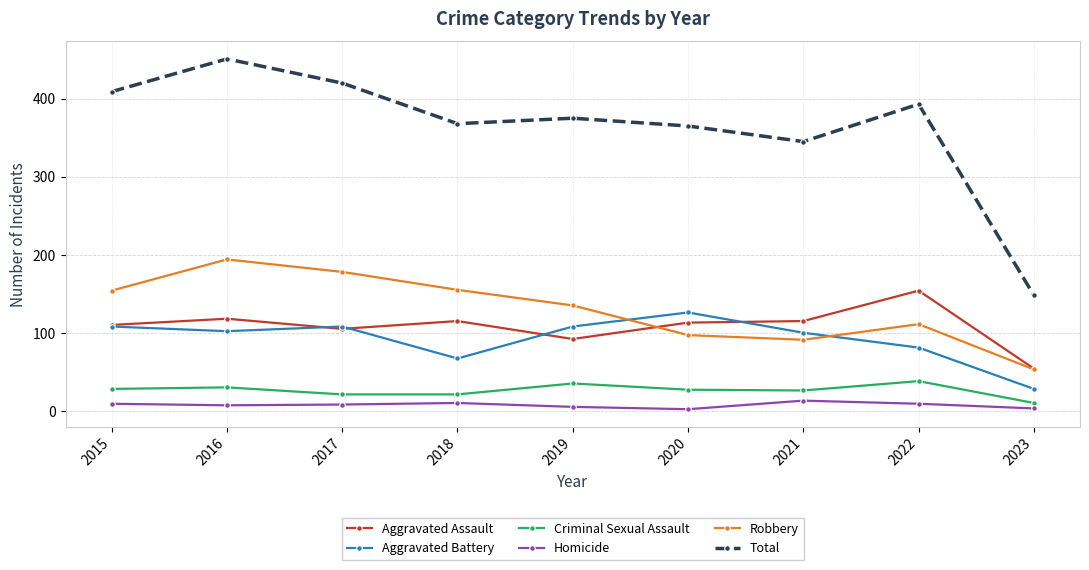

At which category does the chart reach its peak across all series?

2016